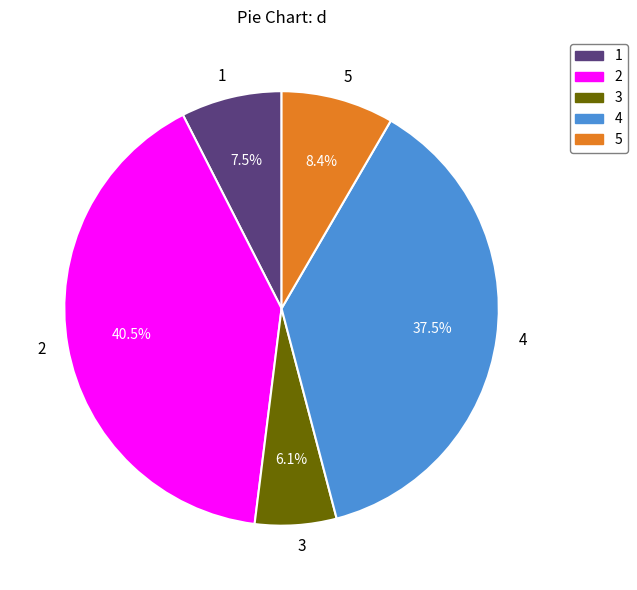

Which slice is the smallest?

3